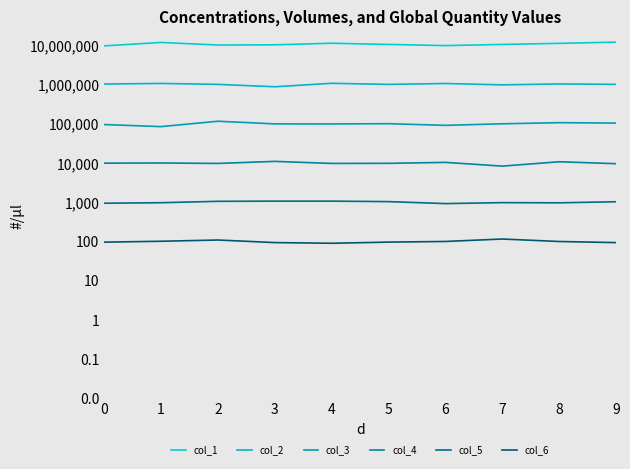

How many lines are shown in the chart?

6